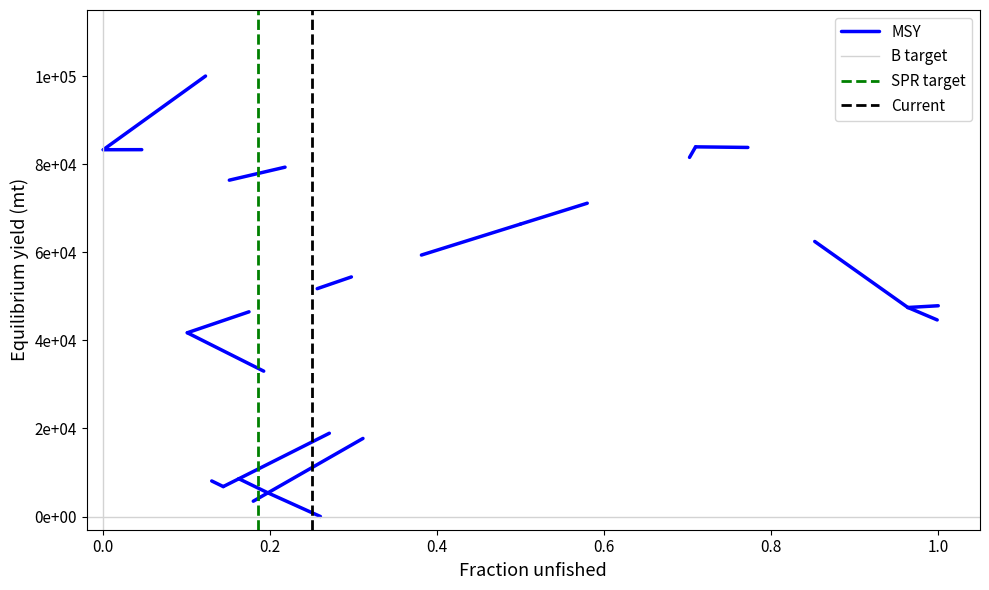

How many positive values does the SPR target series have?

1